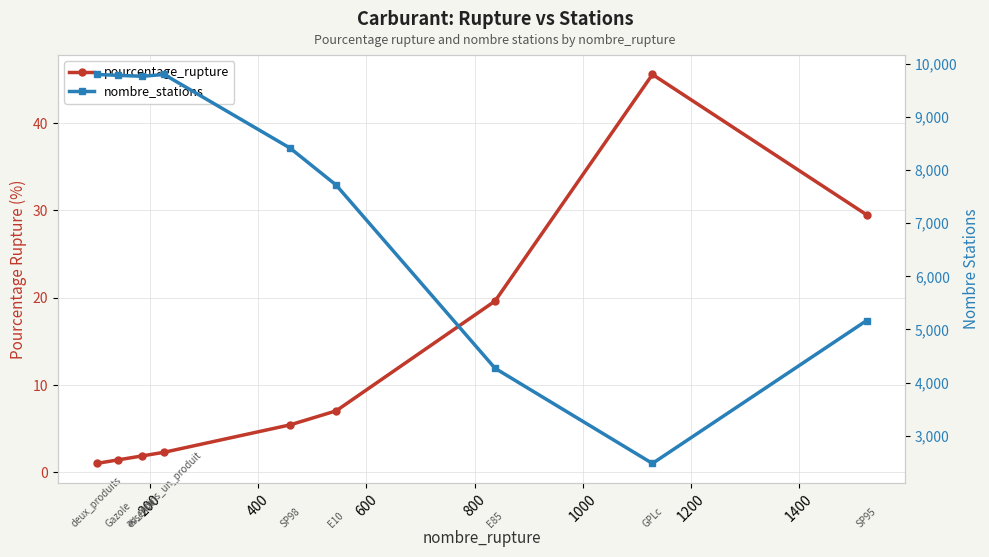

True or false: nombre_stations and pourcentage_rupture cross at least once.

False